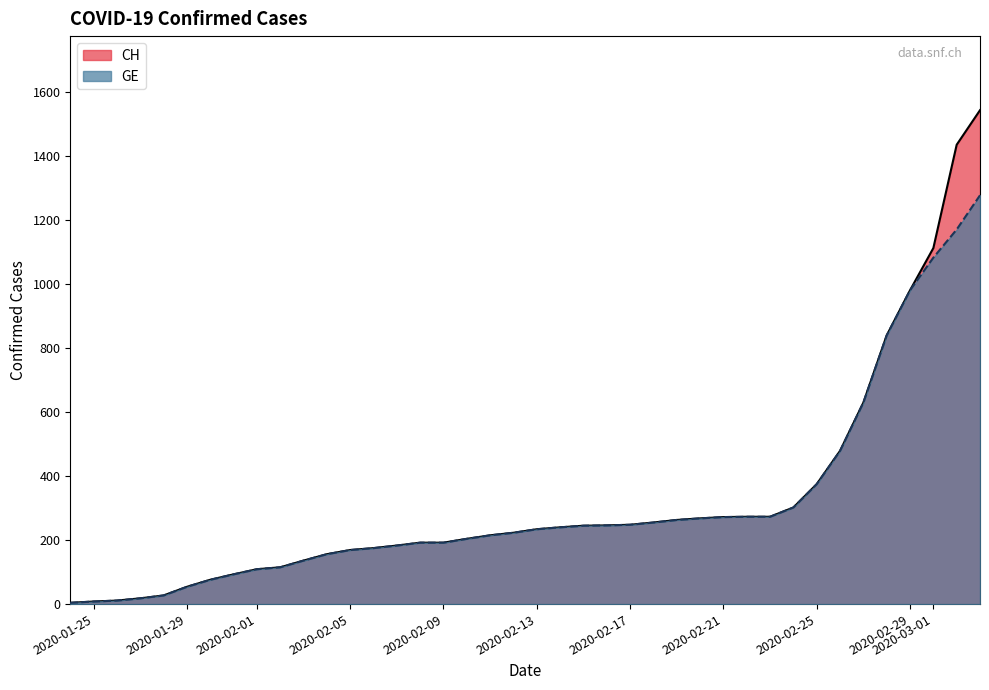

The GE series shows 121 at 2020-02-07. True or false?

False